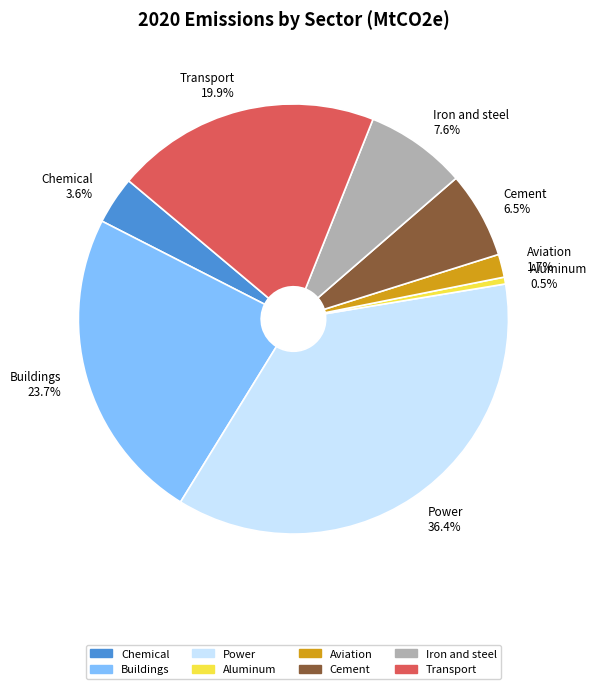

What percentage do Aluminum and Transport together represent?

20.4%